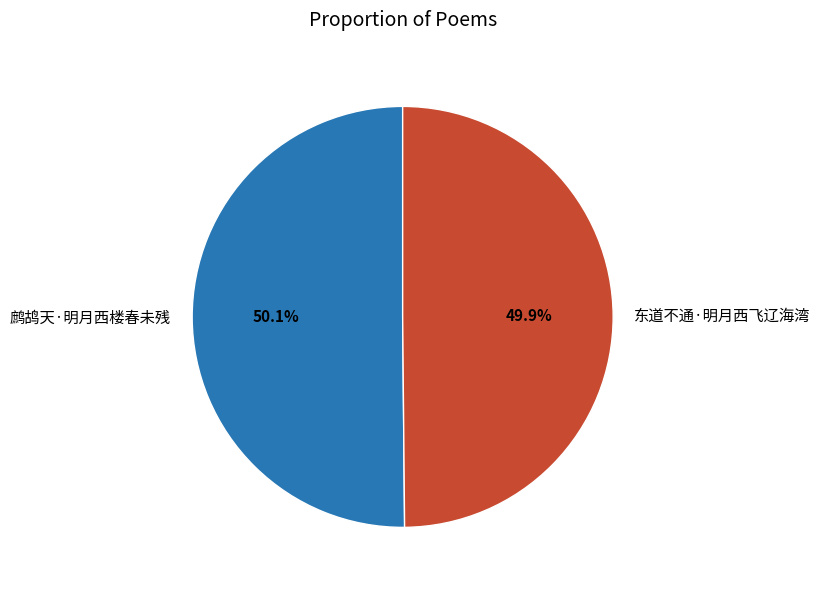

What percentage is the 东道不通·明月西飞辽海湾 slice, to the nearest percent?

50%